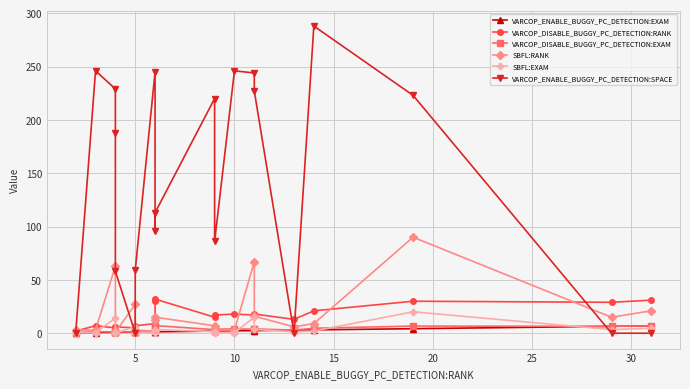

What are all the series names shown in the legend?

VARCOP_ENABLE_BUGGY_PC_DETECTION:EXAM, VARCOP_DISABLE_BUGGY_PC_DETECTION:RANK, VARCOP_DISABLE_BUGGY_PC_DETECTION:EXAM, SBFL:RANK, SBFL:EXAM, VARCOP_ENABLE_BUGGY_PC_DETECTION:SPACE